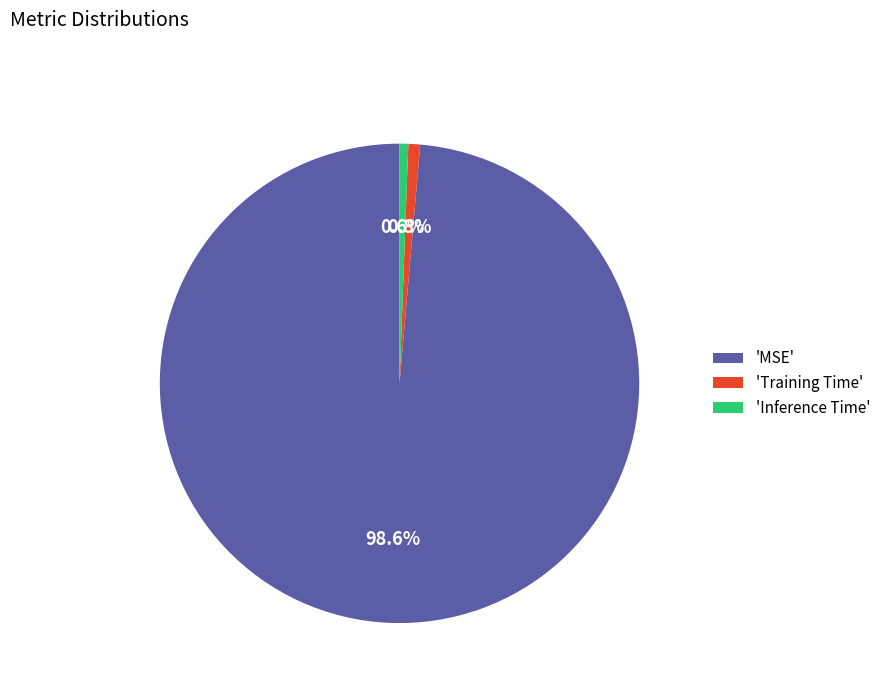

Which slice is the largest?

'MSE'